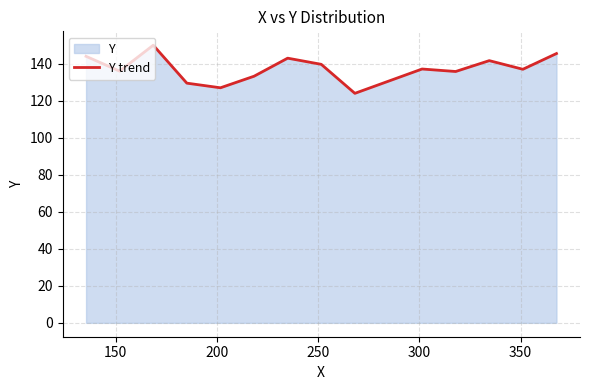

What is the difference between the maximum and minimum values?

26.0